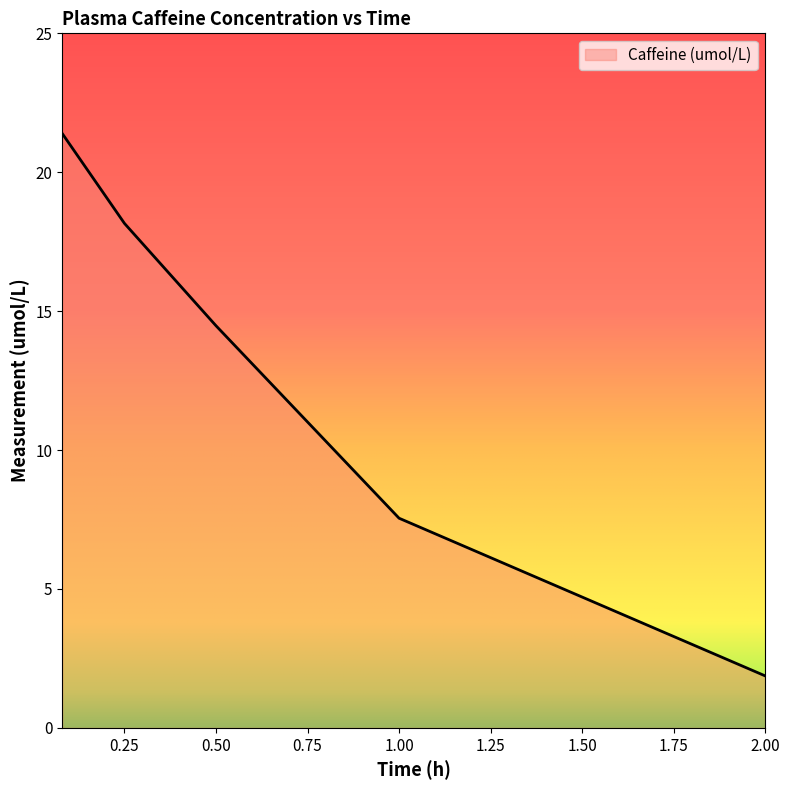

What is the difference between the maximum and minimum values?

19.5